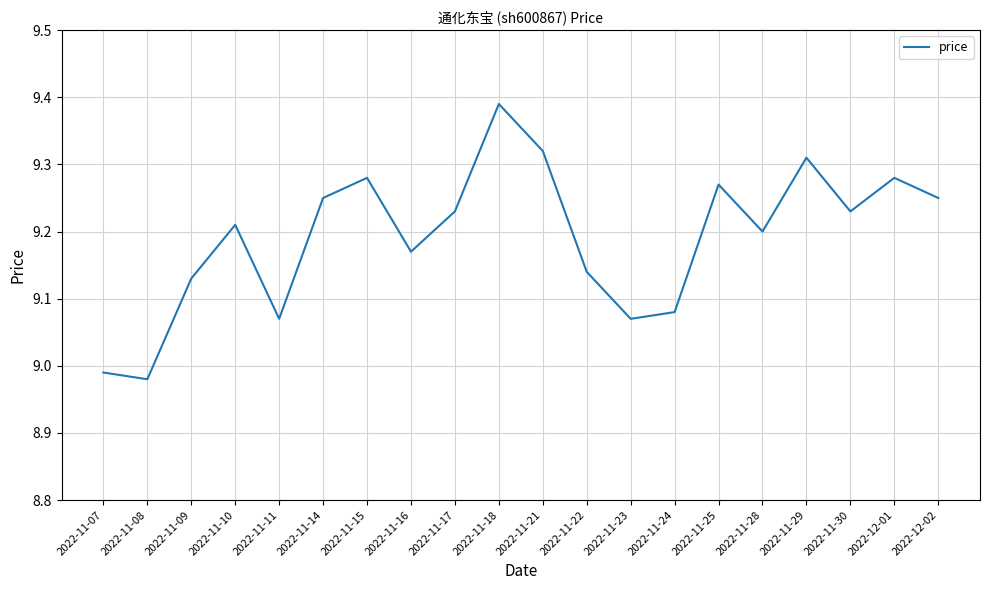

True or false: the data shows 12.1 at 2022-11-07.

False